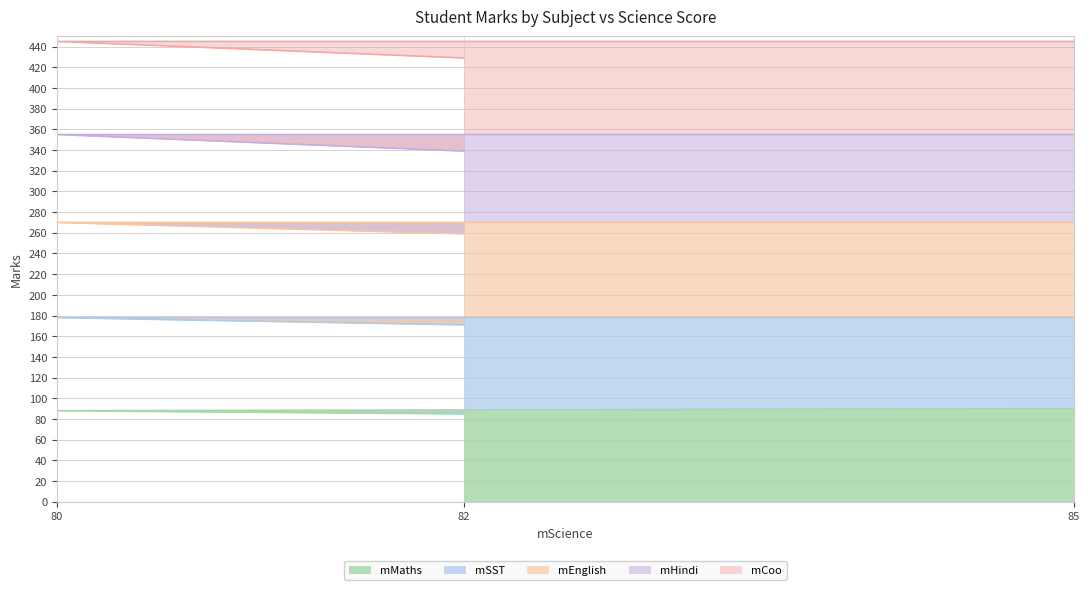

How many data points in mMaths are above 88?

1